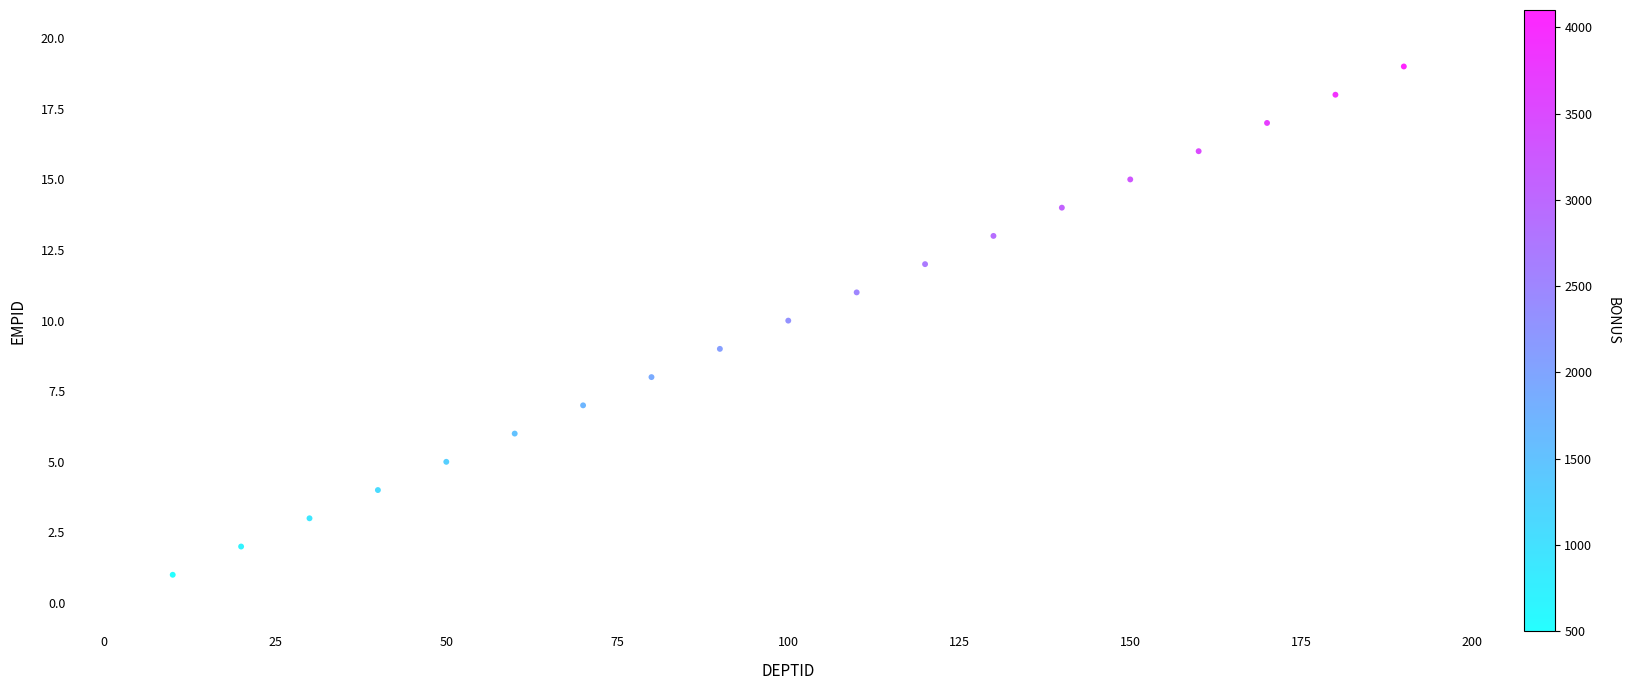

What is the range of Y values (max minus min)?

18